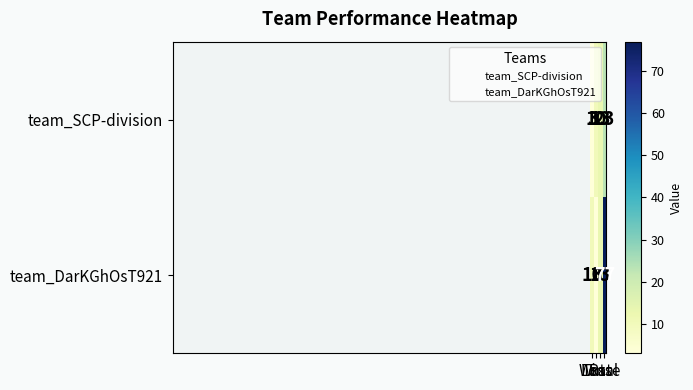

At which category is the sum across all series the highest?

Rate